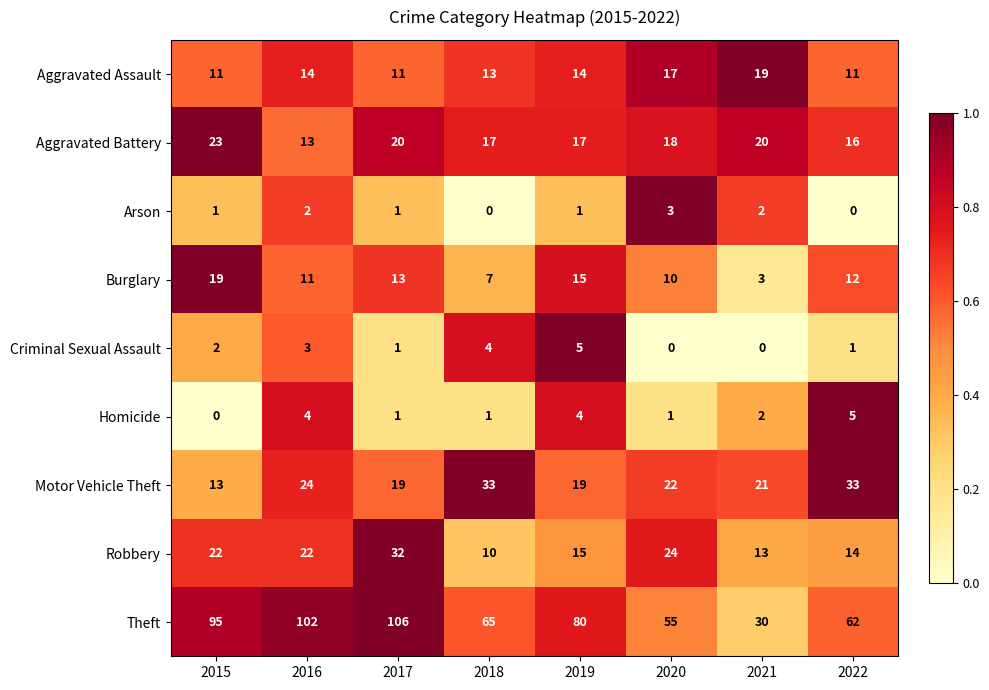

At 2015, list the series in order from largest to smallest.

Theft, Aggravated Battery, Robbery, Burglary, Motor Vehicle Theft, Aggravated Assault, Criminal Sexual Assault, Arson, Homicide